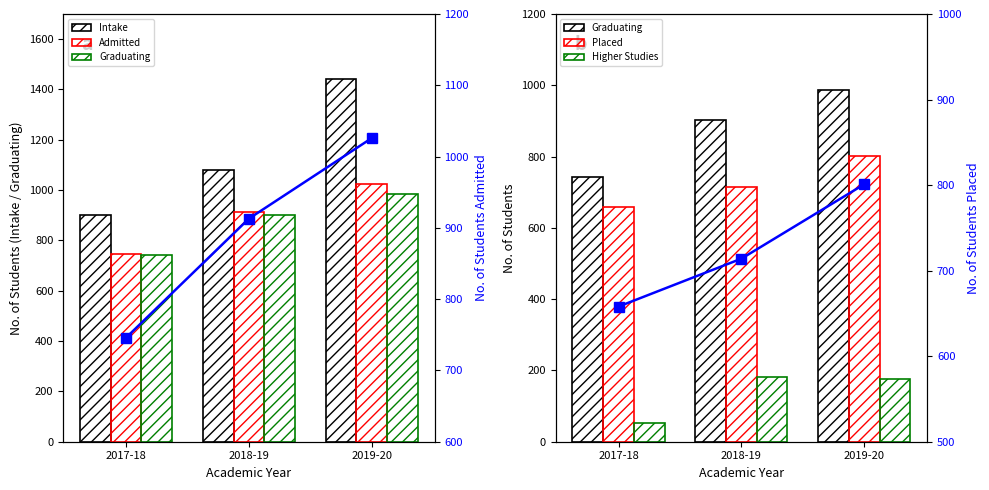

Which category has the highest value in the Intake series?

2019-20